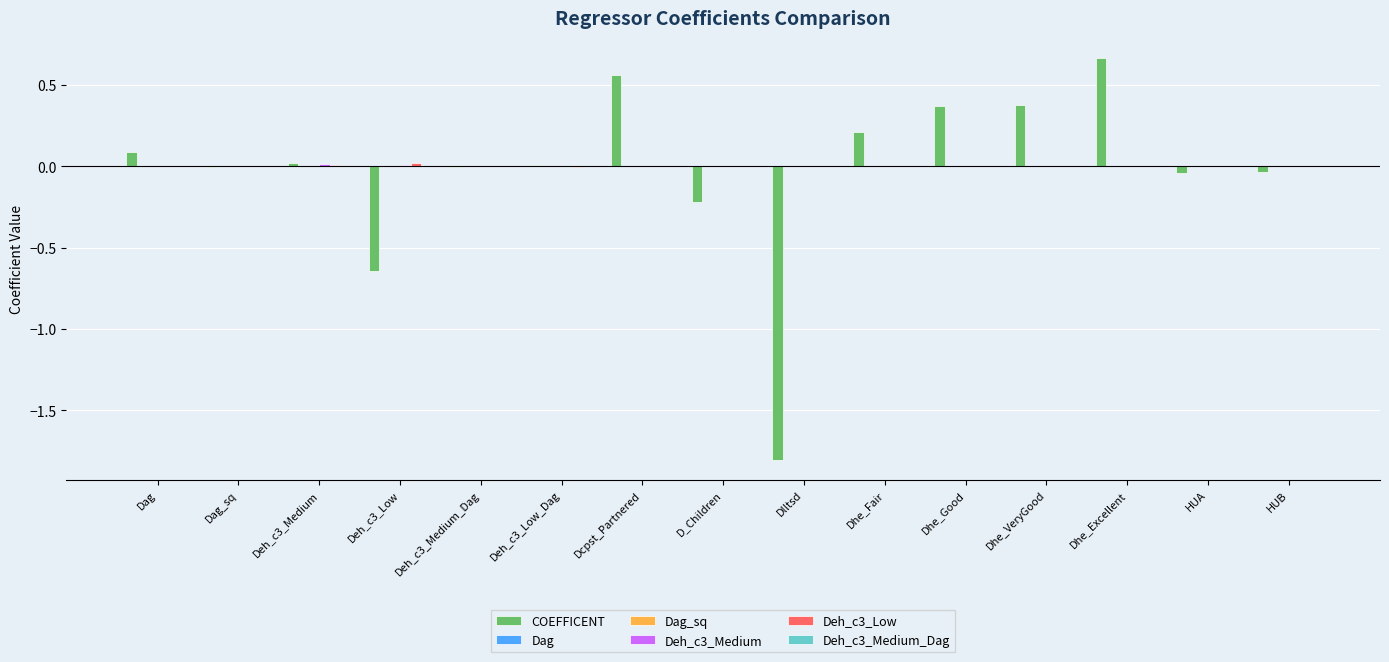

At which category does the chart reach its peak across all series?

Dhe_Excellent